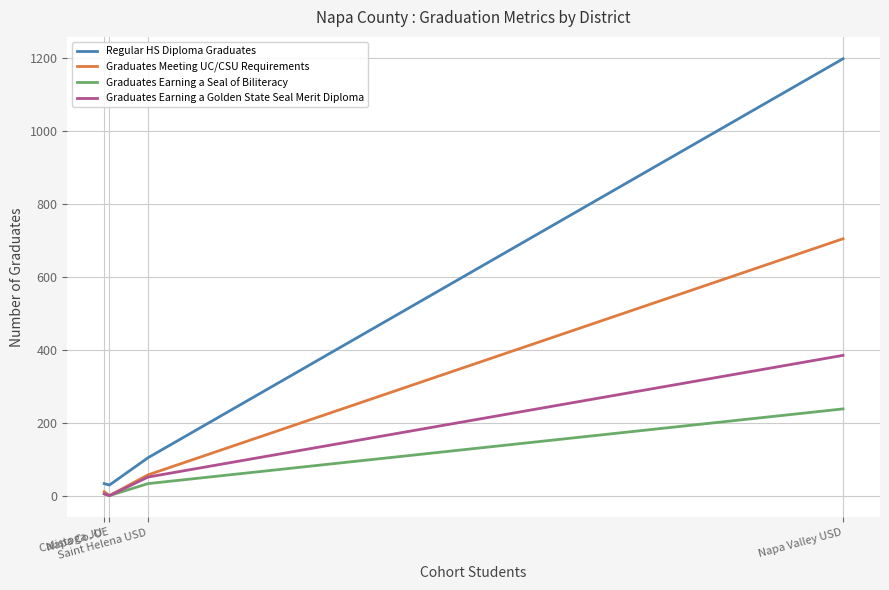

Which series has the widest spread of values?

Regular HS Diploma Graduates